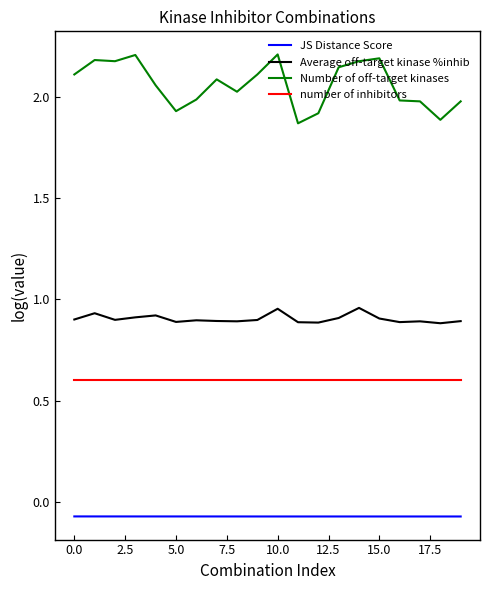

Count the number of data series in this chart.

4